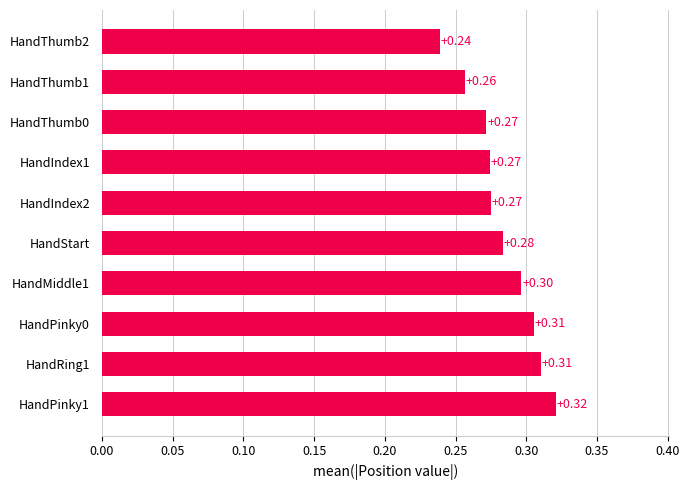

What is the sum of all values?

2.8